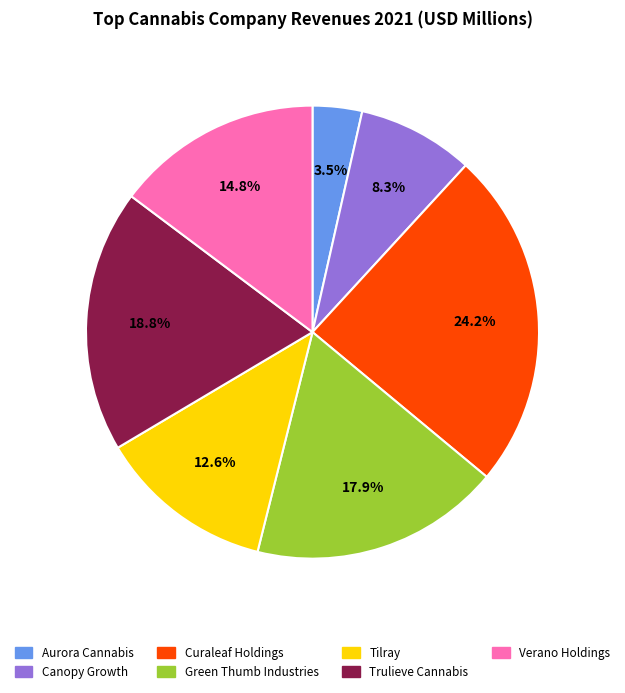

Which slice is the smallest?

Aurora Cannabis